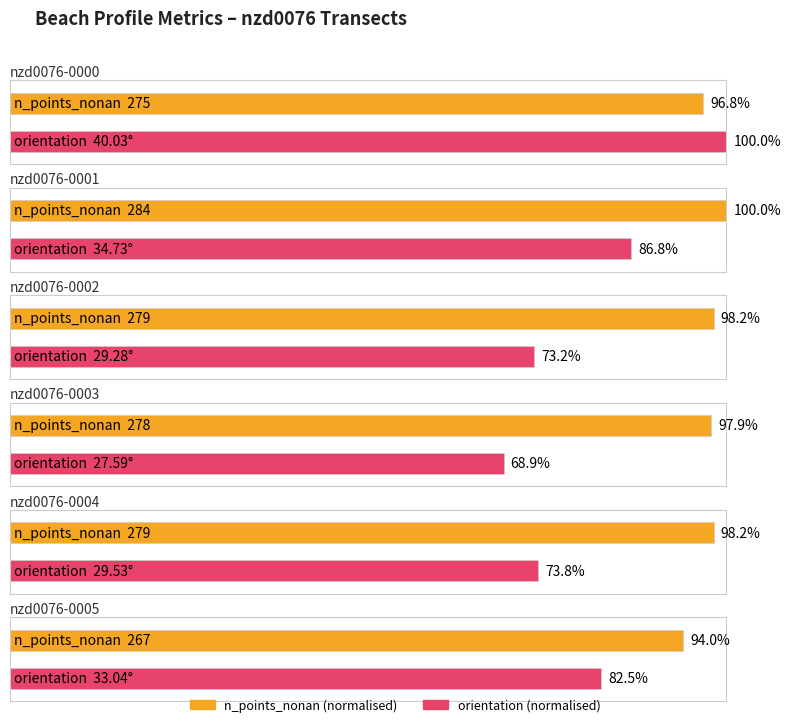

List the labels in order of orientation value, smallest first.

nzd0076-0003, nzd0076-0002, nzd0076-0004, nzd0076-0005, nzd0076-0001, nzd0076-0000